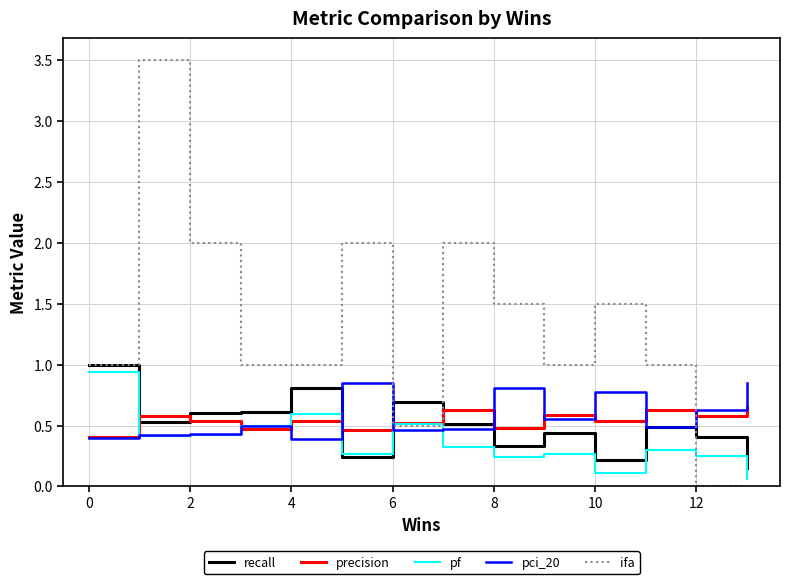

Count the recall values in the range 0 to 1.

14